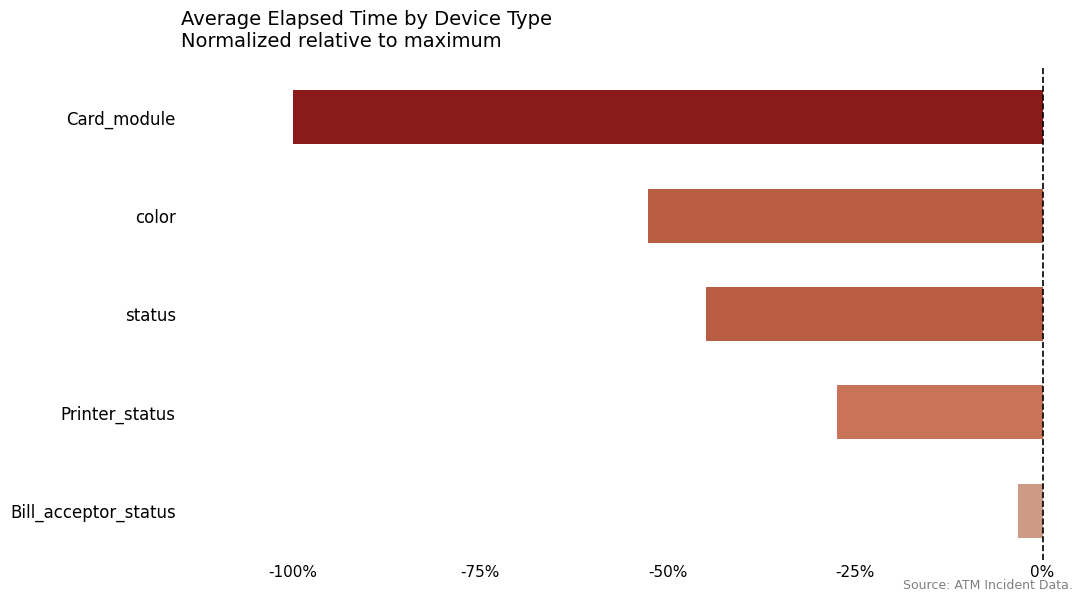

Are the bars horizontal?

Yes